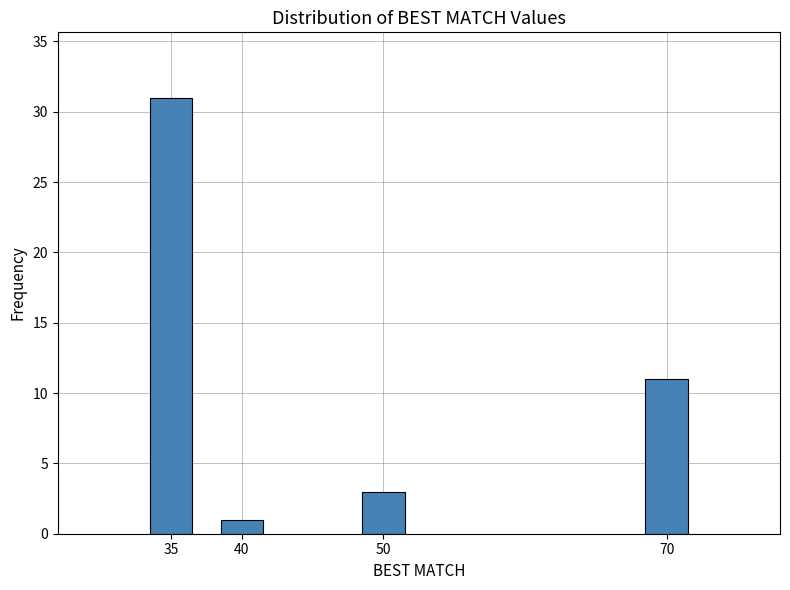

Reading left to right, what are all the values shown in this chart?

31	1	3	11